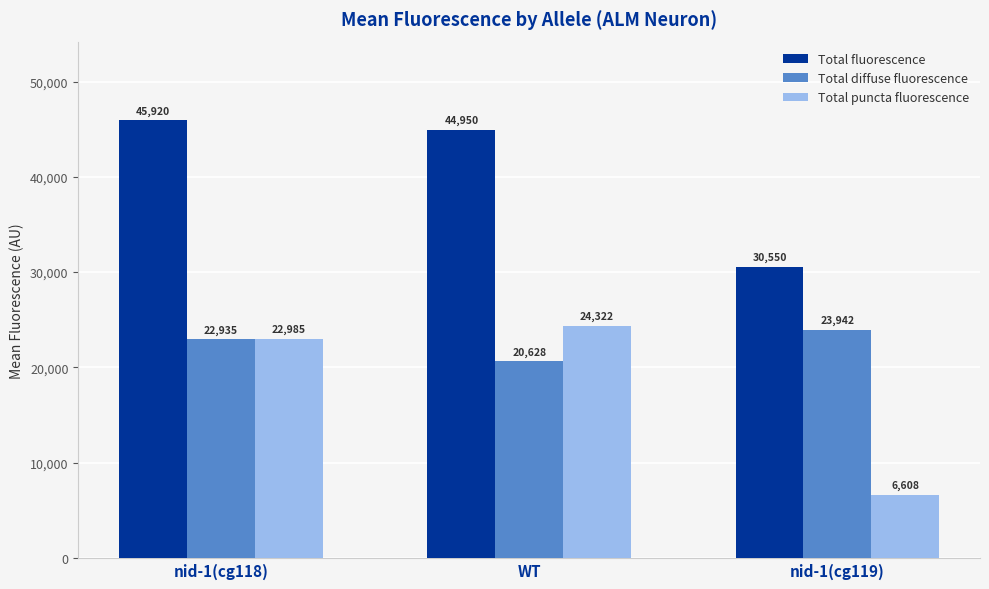

Is it true that Total puncta fluorescence equals 6608.2 at nid-1(cg119)?

True